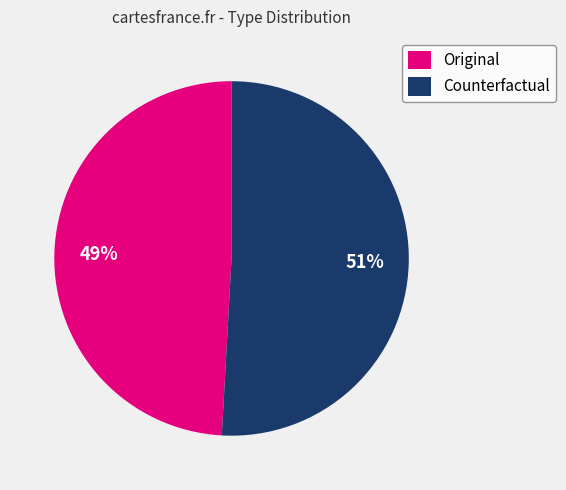

The Counterfactual slice represents 64% of the pie. True or false?

False